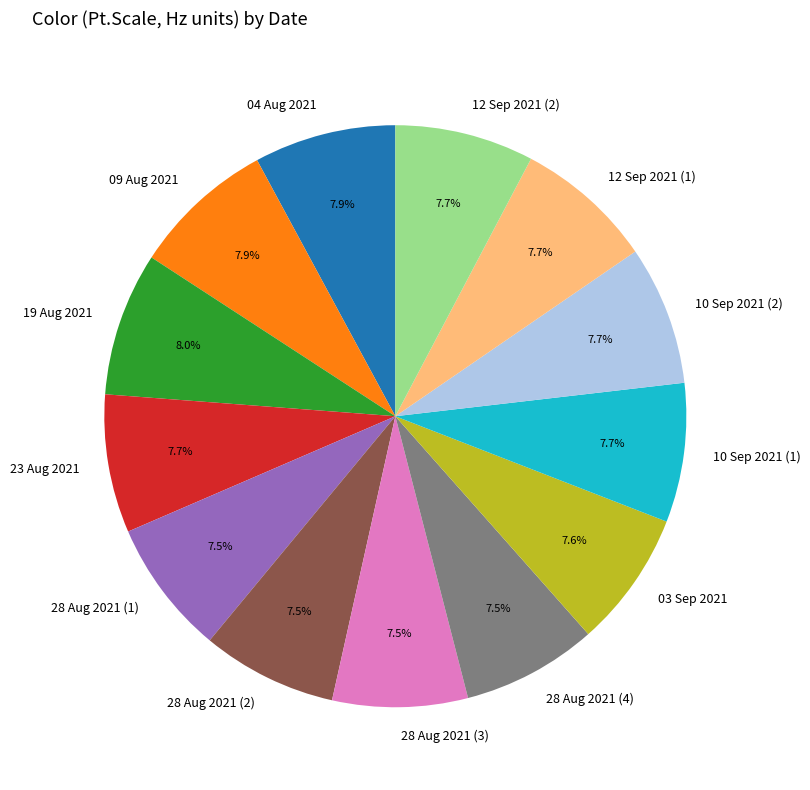

Approximately how many times larger is the value at 28 Aug 2021 (4) compared to 28 Aug 2021 (3)?

1.0